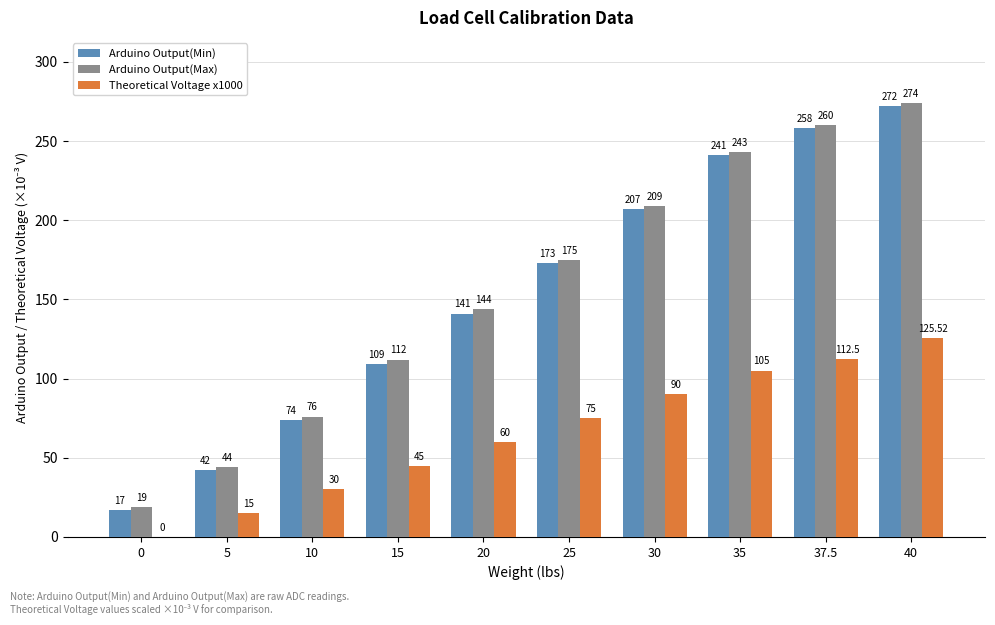

What is the average value of the Theoretical Voltage x1000 series?

65.8